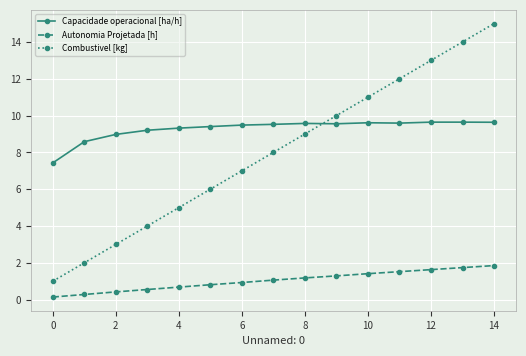

True or false: Capacidade operacional [ha/h] has more than 2 points higher than both neighbors.

True